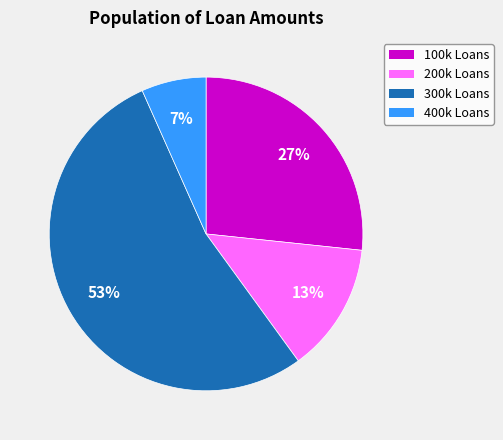

How many slices are in this pie chart?

4